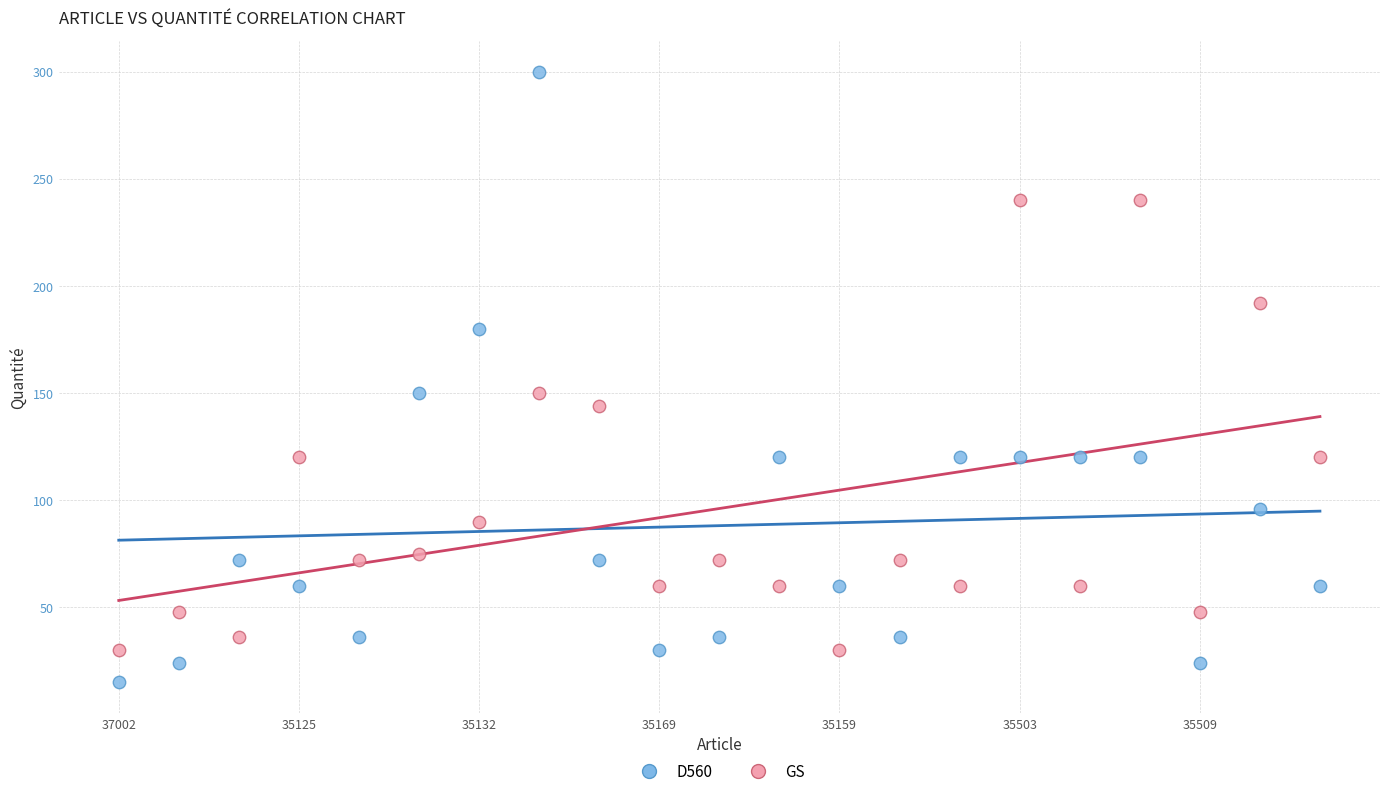

What are all the series names shown in the legend?

D560, GS